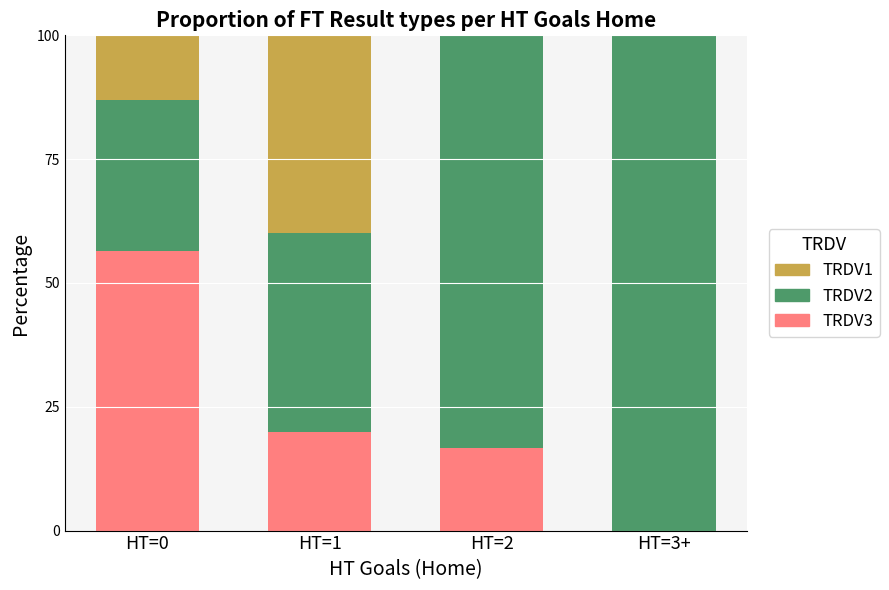

What is the total value across all series at HT=1?

100.0